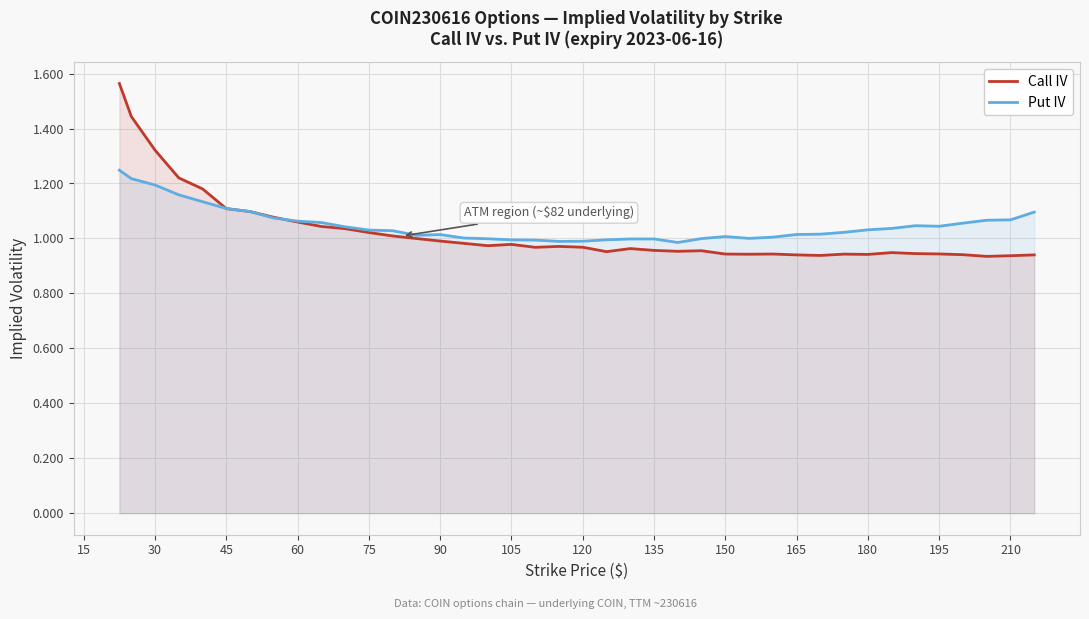

At how many categories does at least one series exceed 1?

30